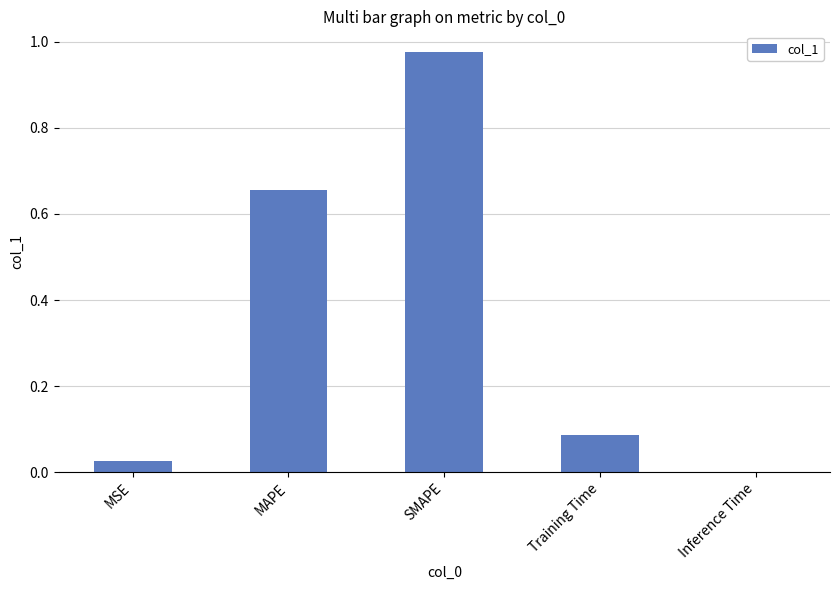

The chart shows a value of 0.6 at SMAPE. True or false?

False